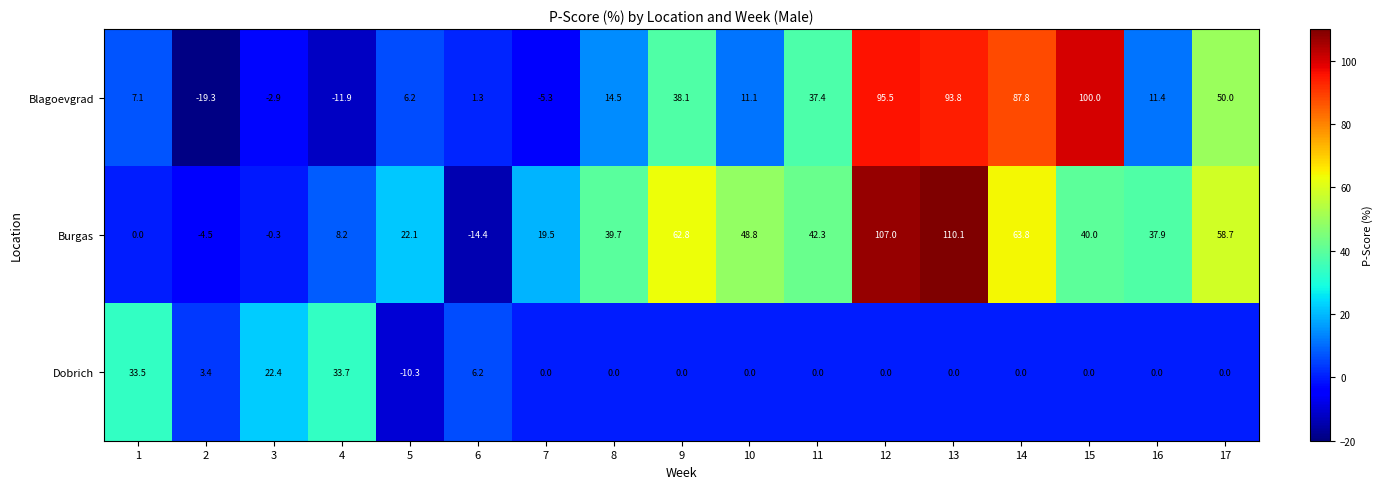

What is the difference between the maximum and second lowest values in the Blagoevgrad series?

111.9